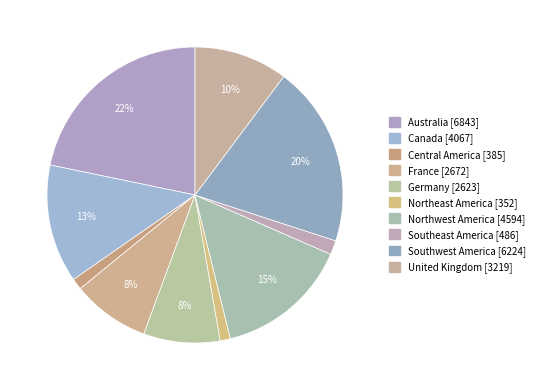

True or false: Central America accounts for 1% of the total.

True